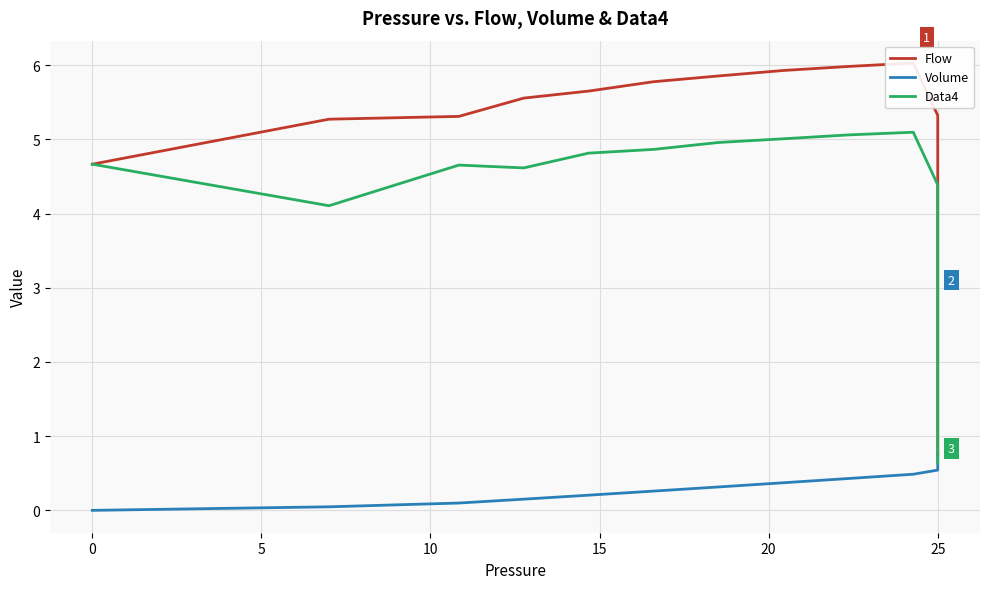

How many data points in Flow are less than 5?

10